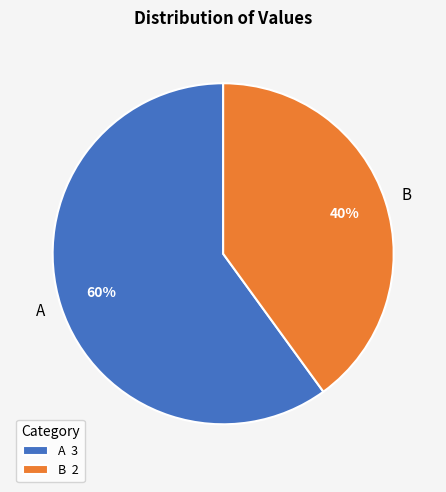

How many slices are in this pie chart?

2